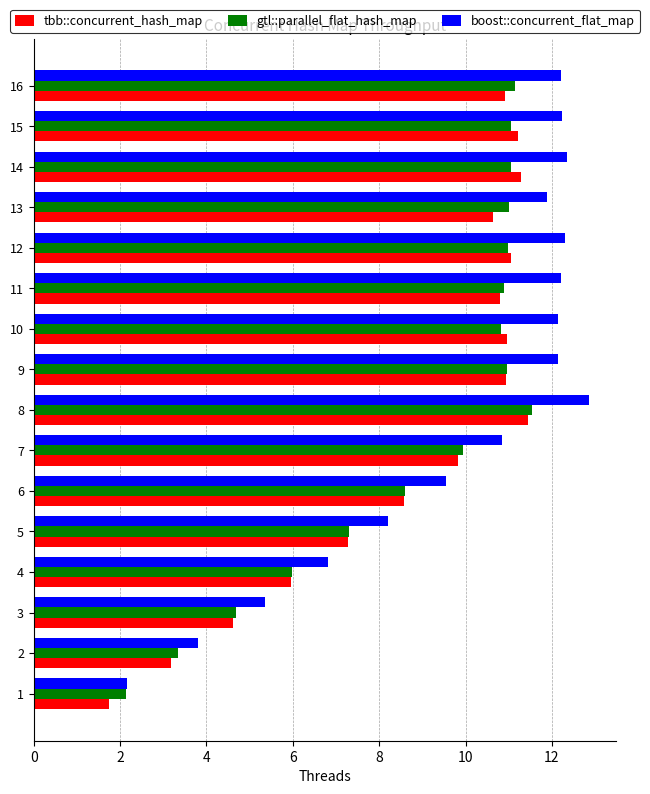

What is the total value across all series at 13?

33.5